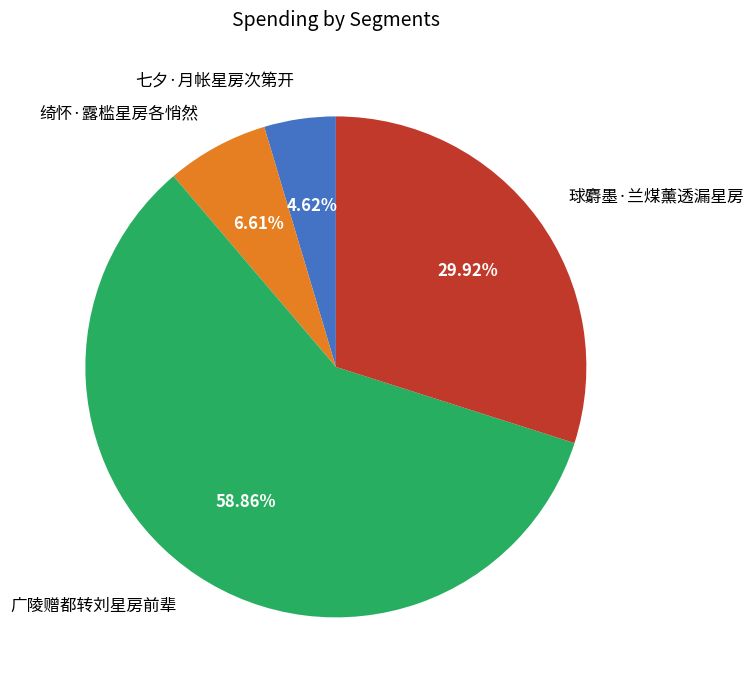

Rank the categories by value from lowest to highest.

七夕·月帐星房次第开, 绮怀·露槛星房各悄然, 球麝墨·兰煤薰透漏星房, 广陵赠都转刘星房前辈